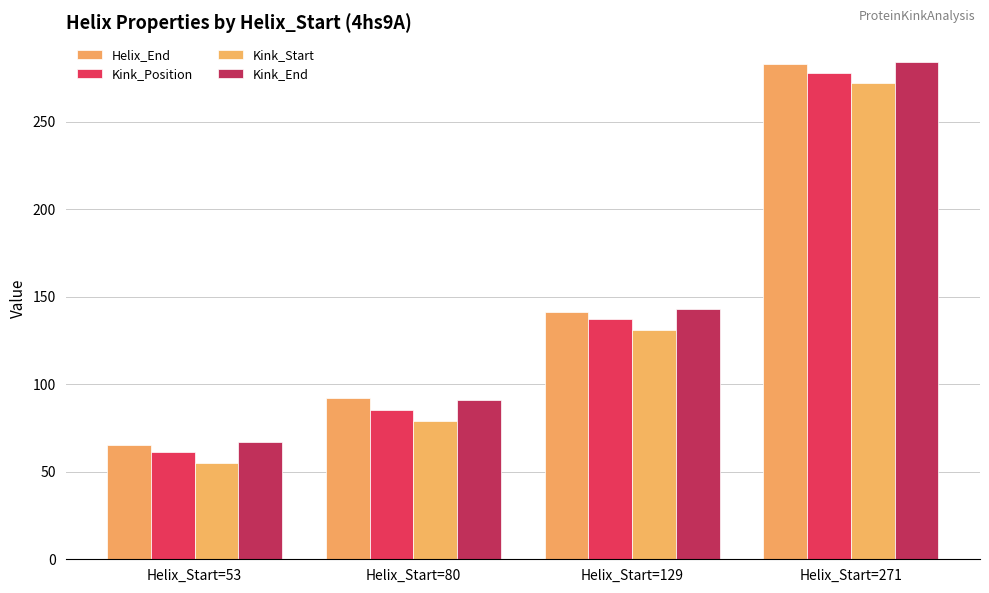

What is the spread (max minus min) of values at Helix_Start=129?

12